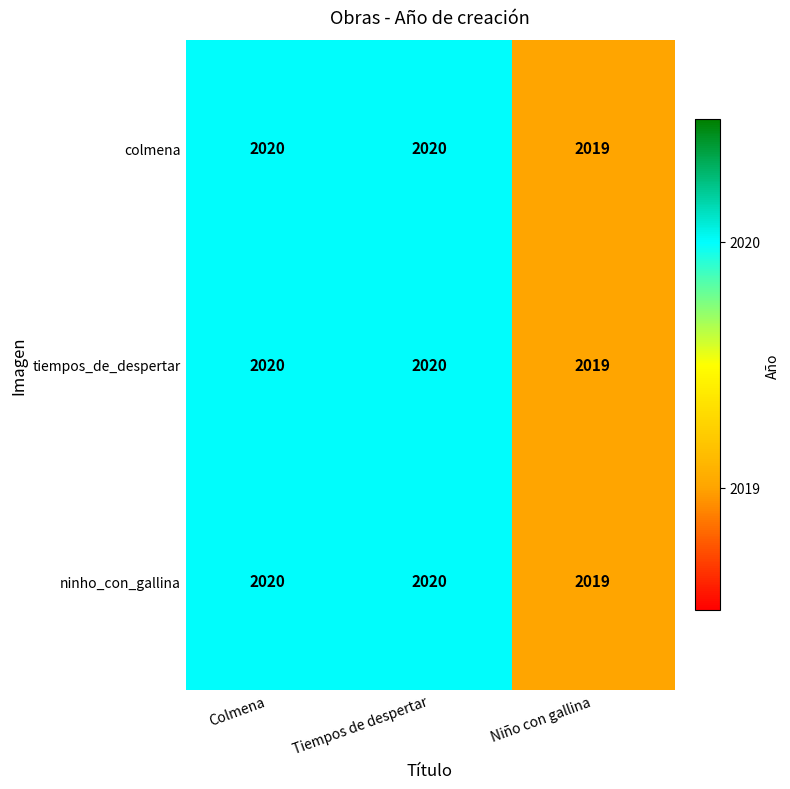

What is the sum of all tiempos_de_despertar values?

6059